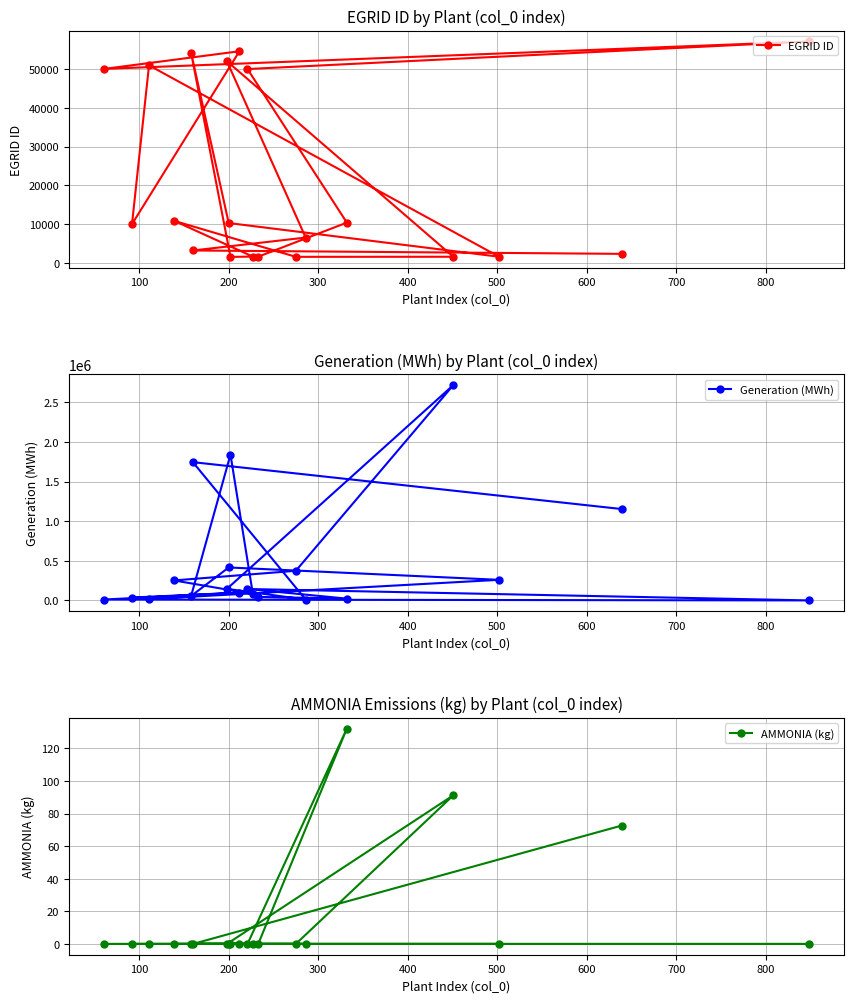

What is the value of the EGRID ID point at the 3rd from the left?

50955